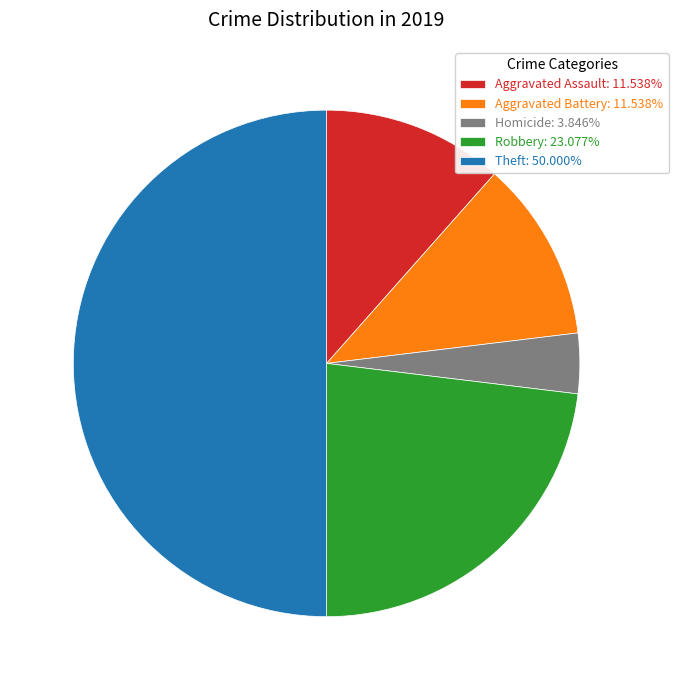

Is Aggravated Battery: 11.538% the majority of the pie?

No